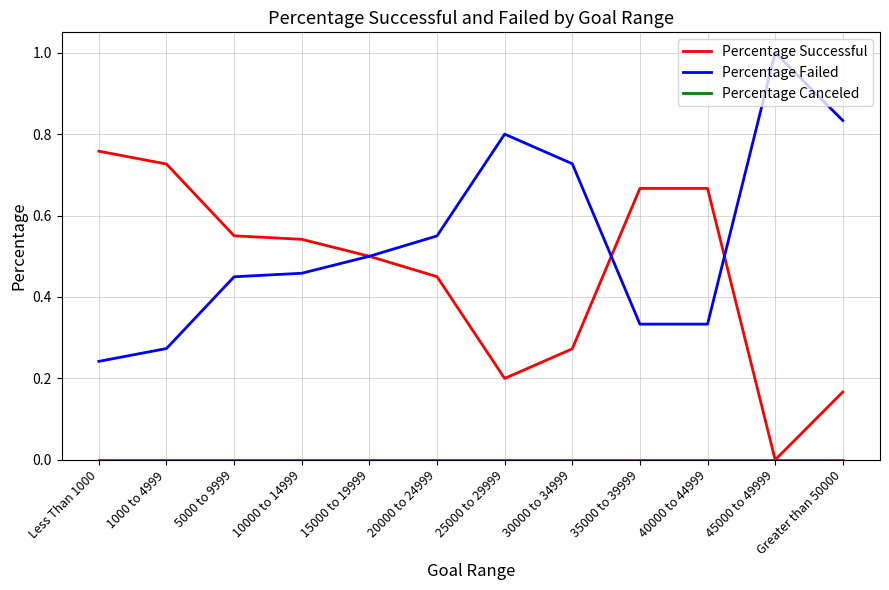

Which category has the highest value in the Percentage Failed series?

45000 to 49999